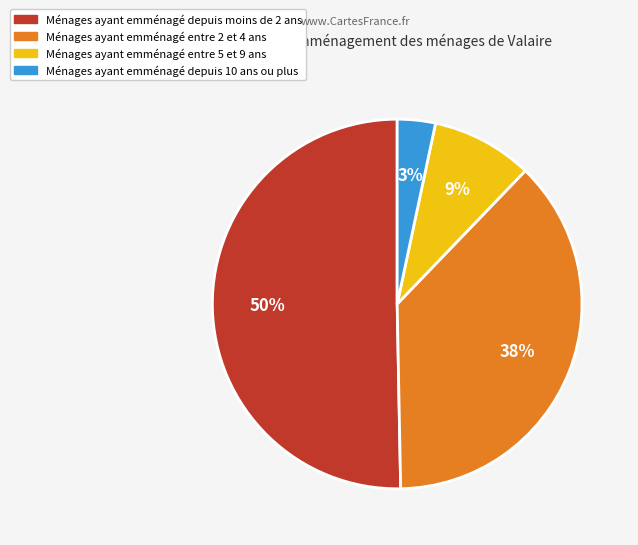

To the nearest percent, what is the difference between the largest and smallest slice percentages?

47%